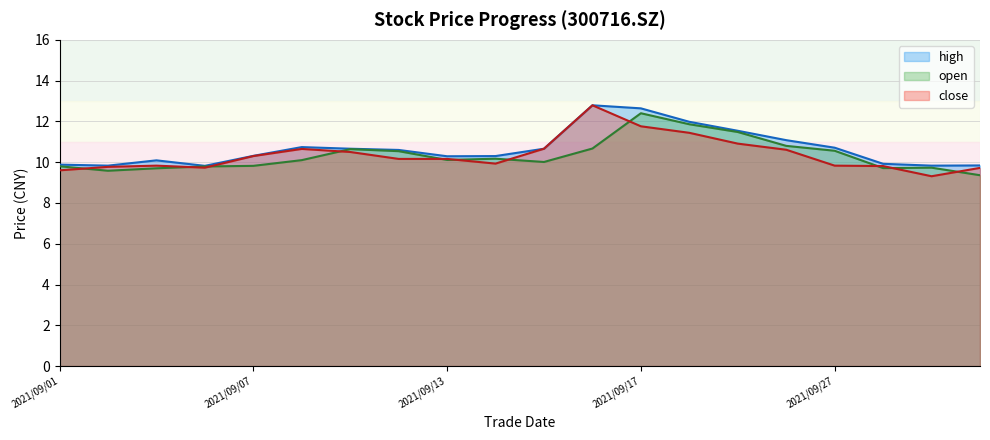

Which series has the largest total across all categories?

high